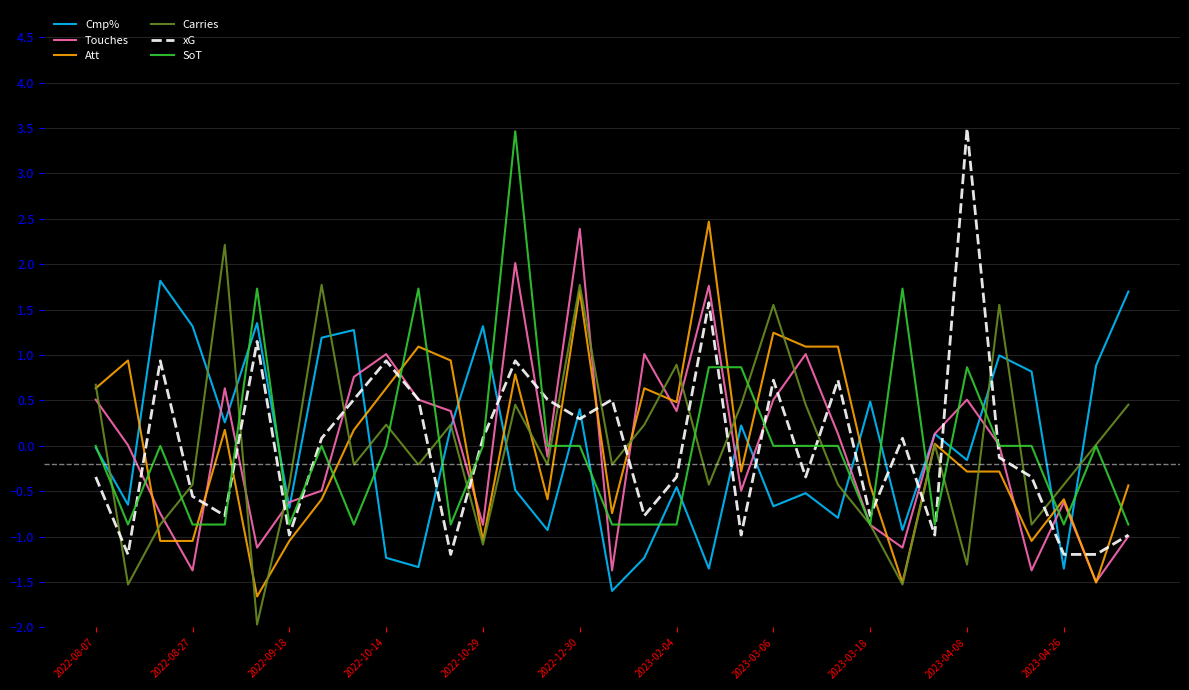

True or false: Cmp% and xG cross at least once.

True